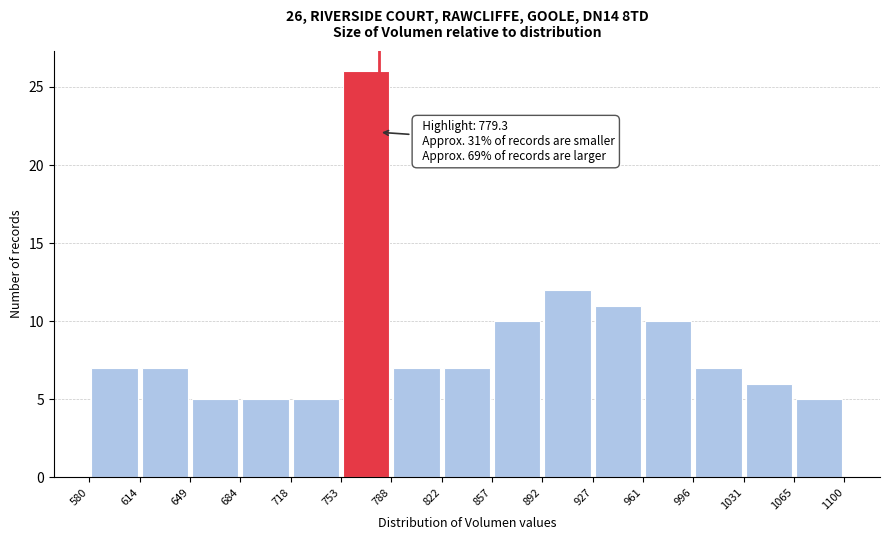

Over which range of the x-axis is the bar tallest?

753 to 788